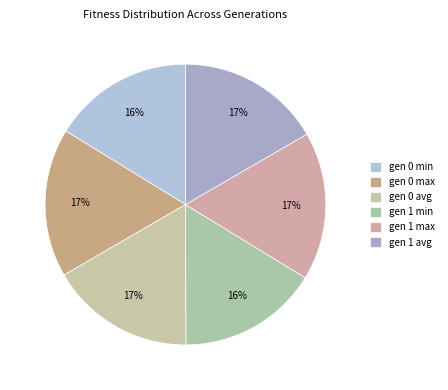

Which category has the biggest portion of the pie?

gen 0 max